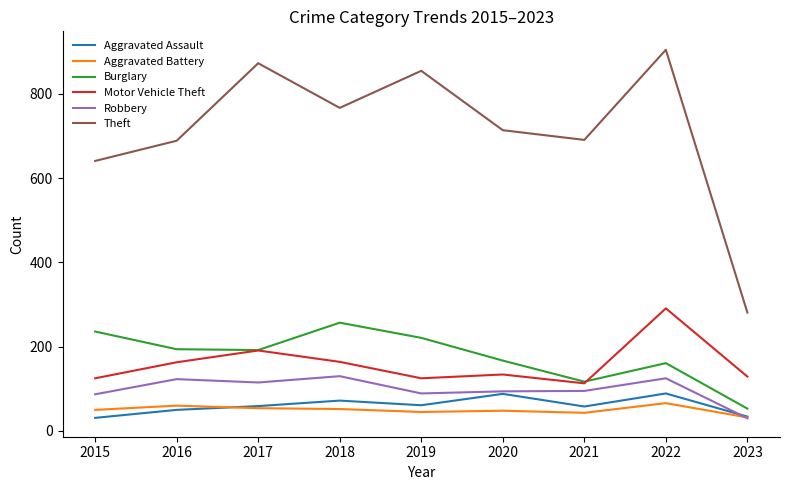

True or false: Theft and Robbery cross at least once.

False